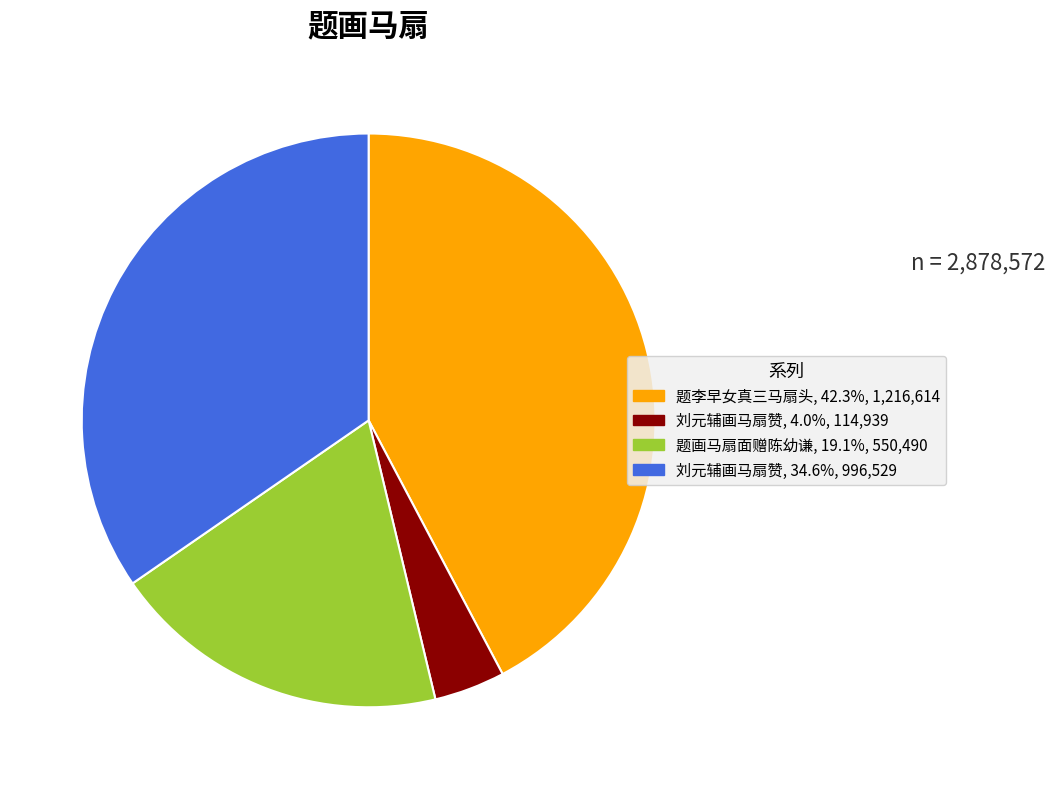

Is there any slice that represents more than half of the pie?

No